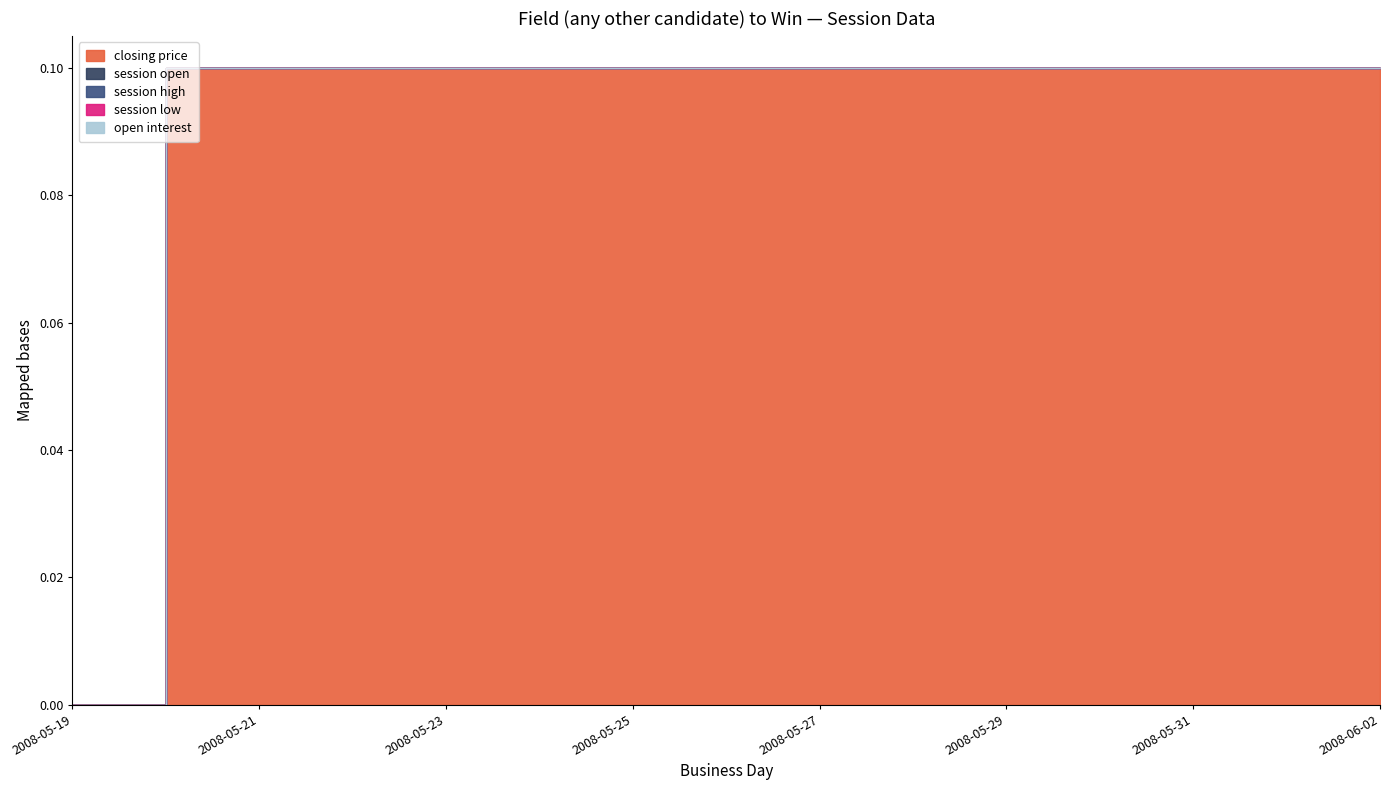

What are all the series names shown in the legend?

closing price, session open, session high, session low, open interest